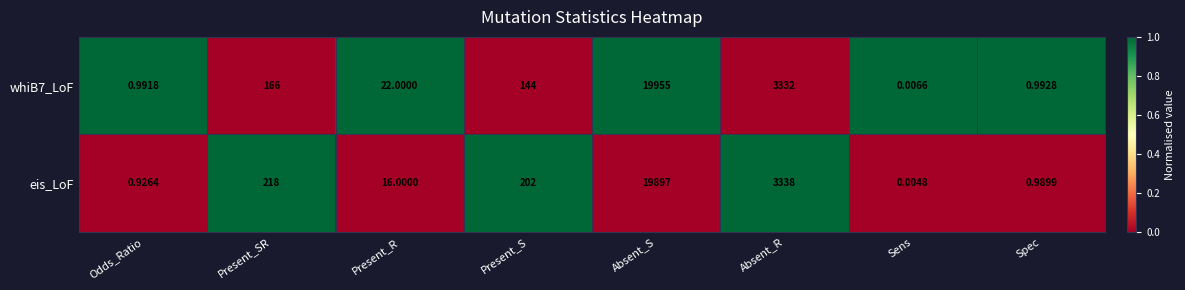

Rank the categories by eis_LoF value from highest to lowest.

Absent_S, Absent_R, Present_SR, Present_S, Present_R, Spec, Odds_Ratio, Sens